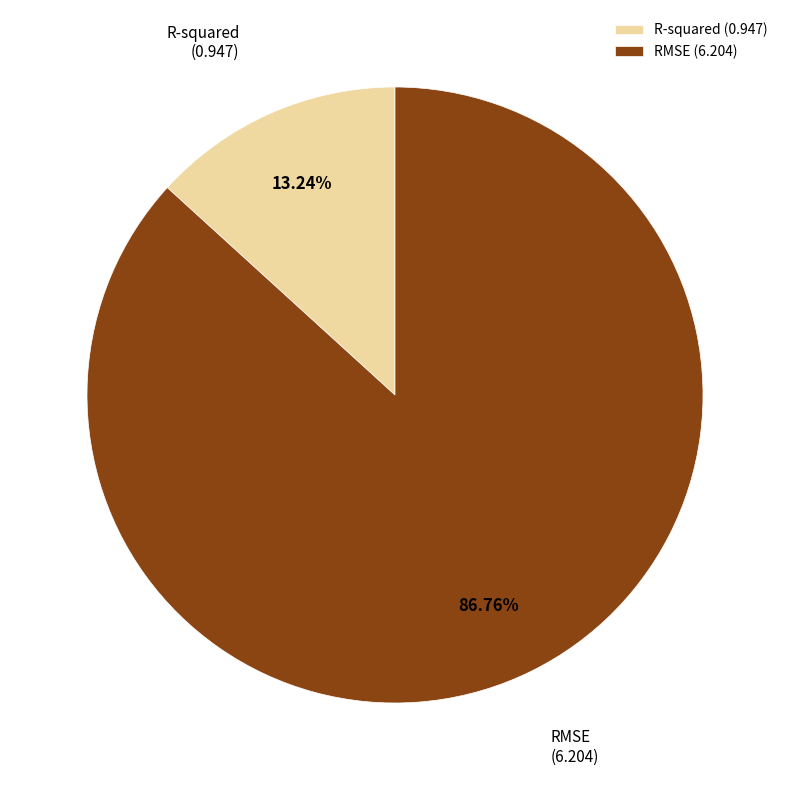

Which slice is the largest?

RMSE